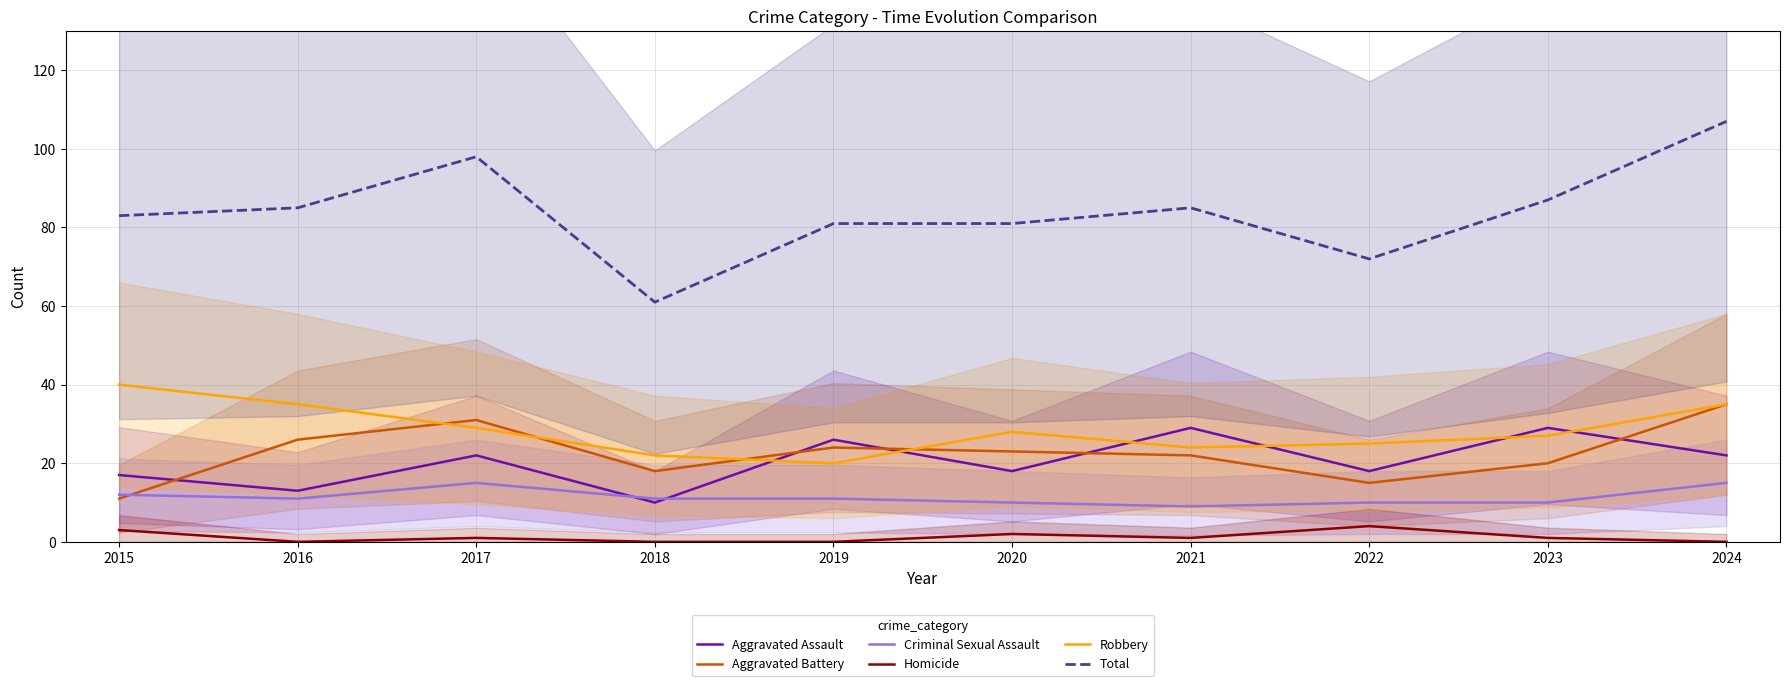

At which label is Robbery closest to 30?

2017